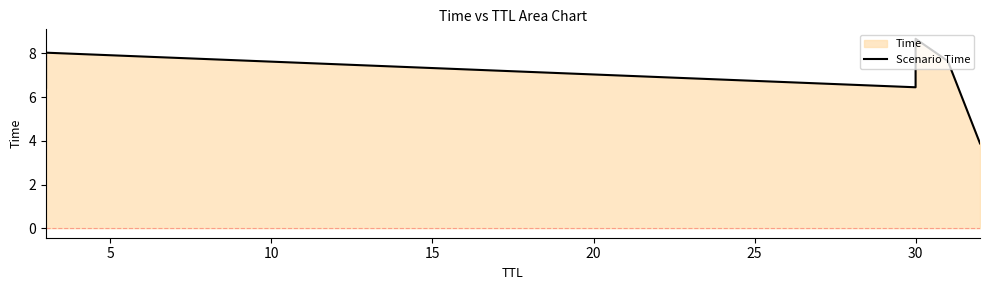

What is the smallest value displayed?

3.9